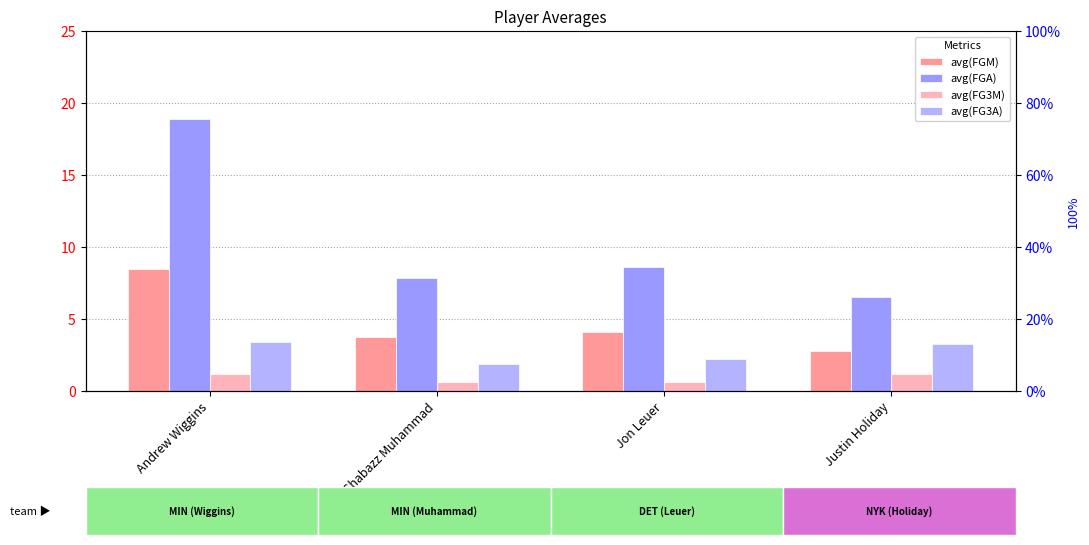

At Justin Holiday, list the series in order from largest to smallest.

avg(FGA), avg(FG3A), avg(FGM), avg(FG3M)